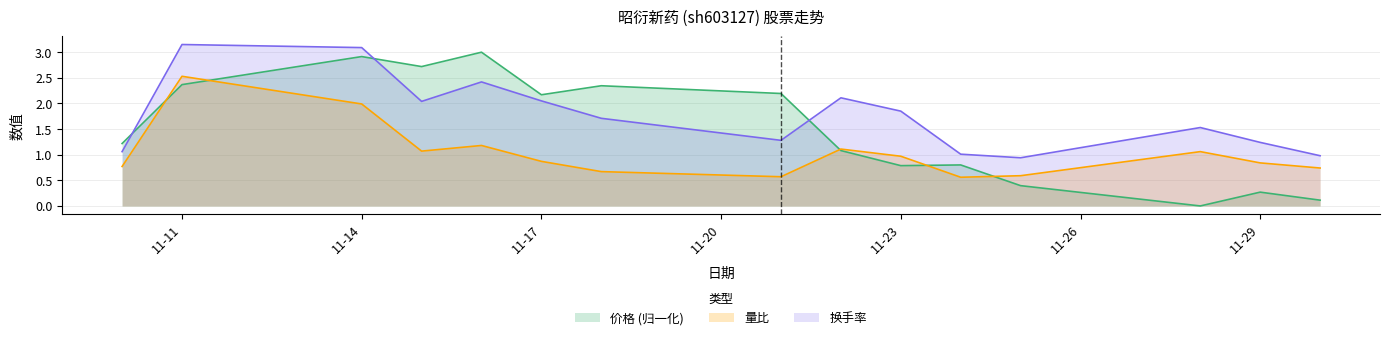

Which series has the widest spread of values?

价格 (归一化)